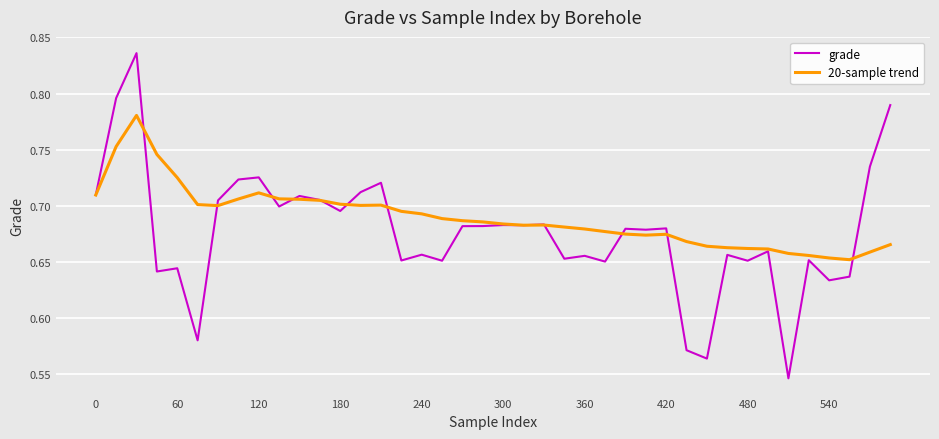

Rank the series by their maximum value, from lowest to highest.

20-sample trend, grade